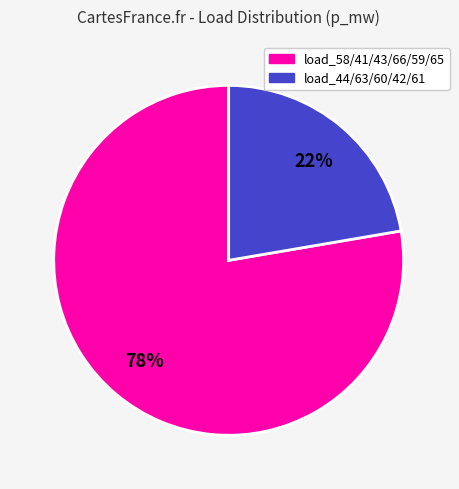

To the nearest percent, what is the average slice percentage?

50%